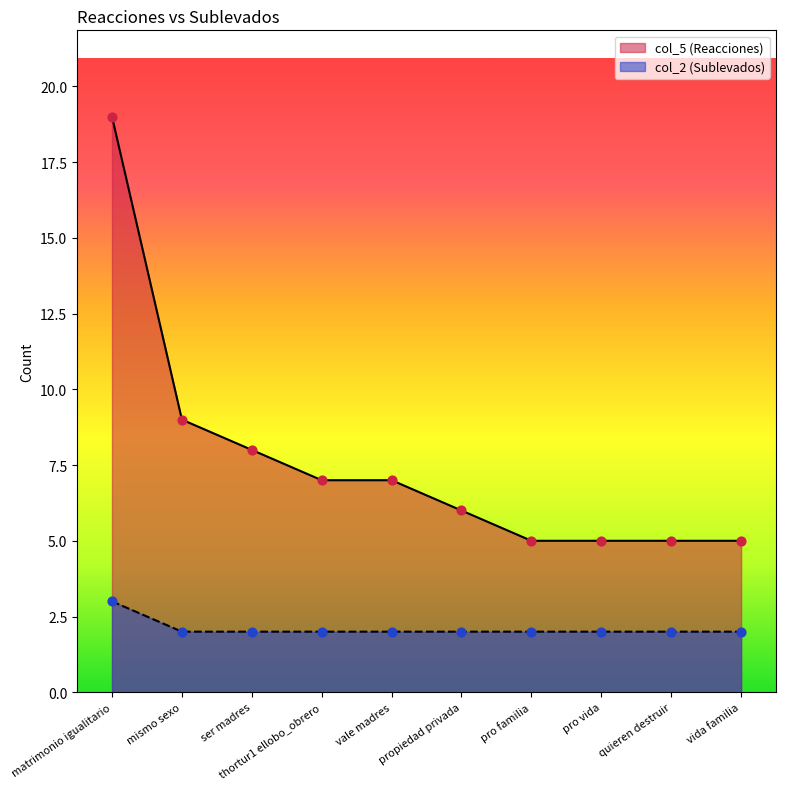

What are all the series names shown in the legend?

col_5 (Reacciones), col_2 (Sublevados)